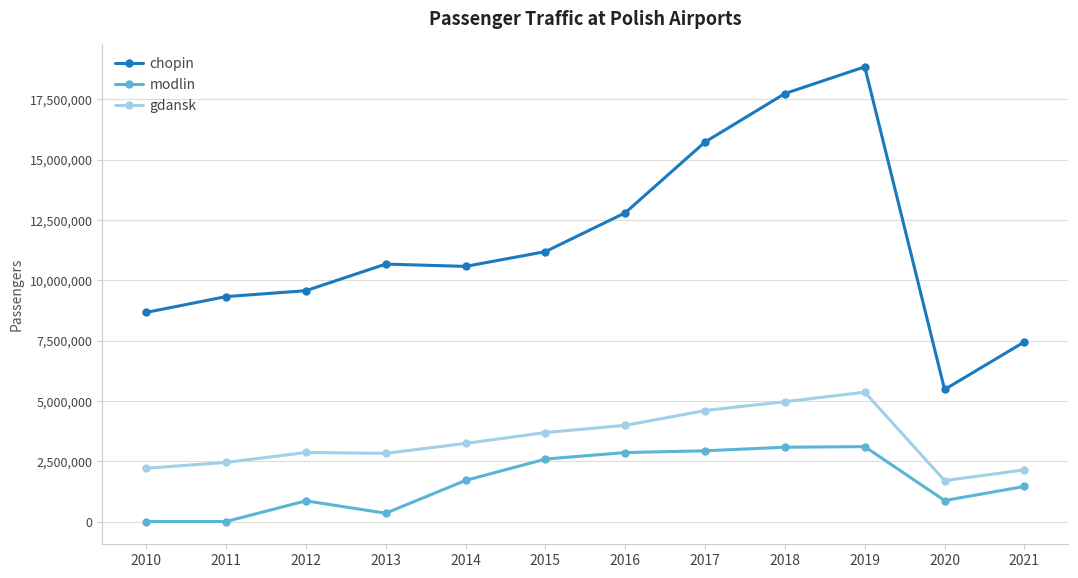

True or false: modlin and chopin intersect in this chart.

False